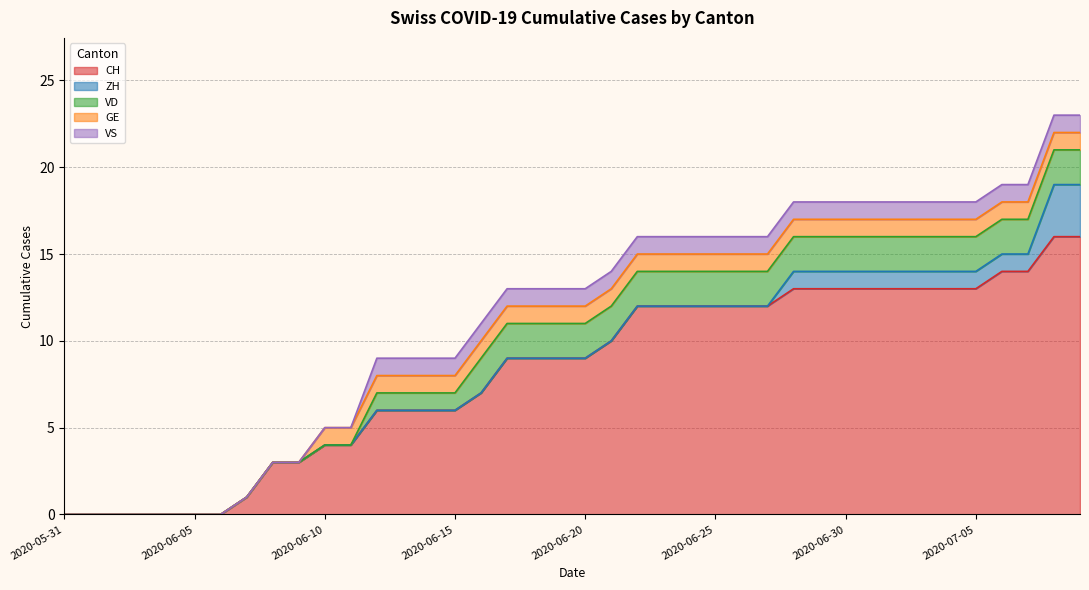

Read the GE value at 2020-06-28.

1